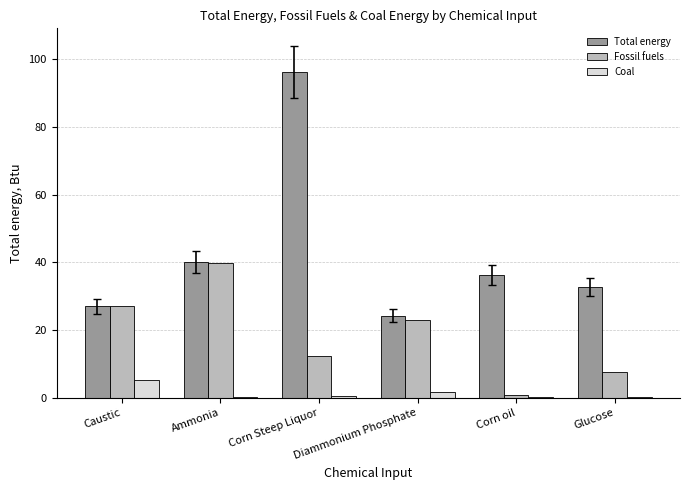

Is it true that Fossil fuels equals 10.9 at Diammonium Phosphate?

False